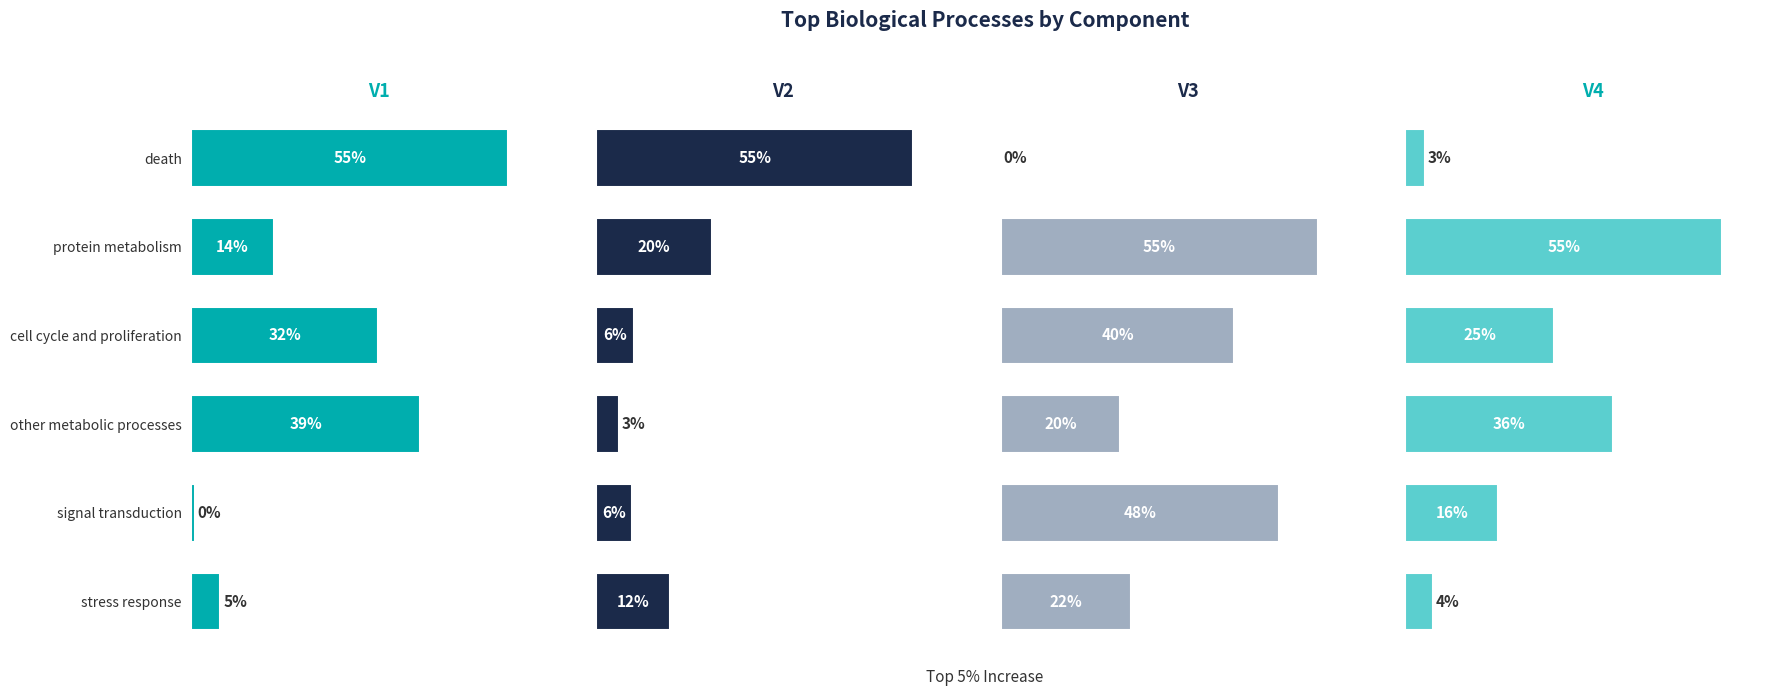

Is it true that V4 equals 55.0 at 1?

True